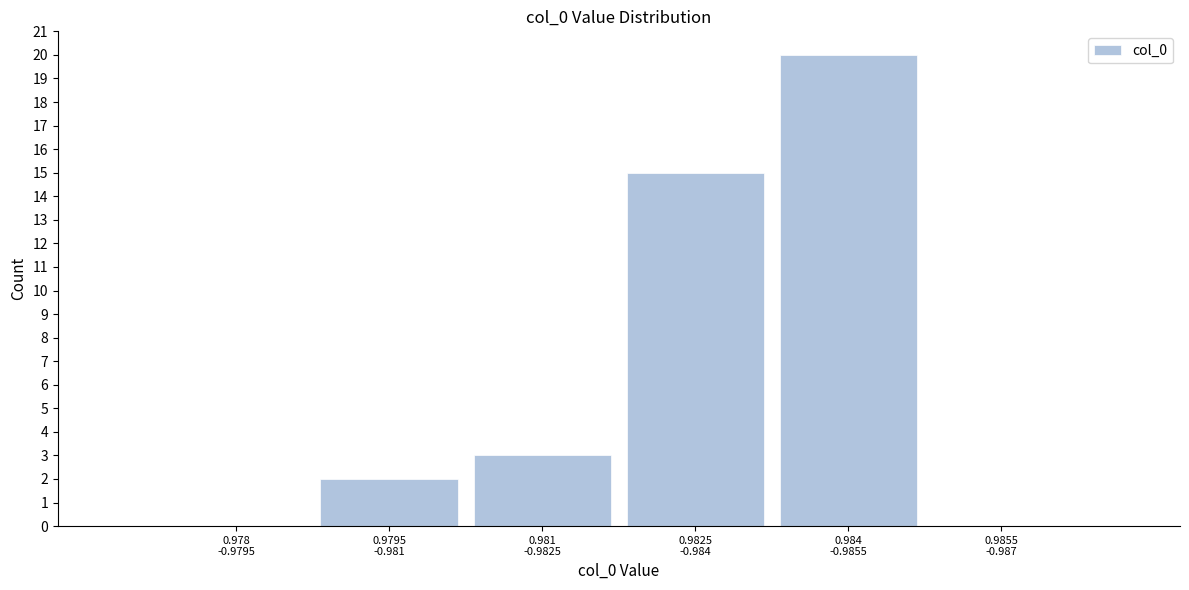

What is the sum of all values?

40